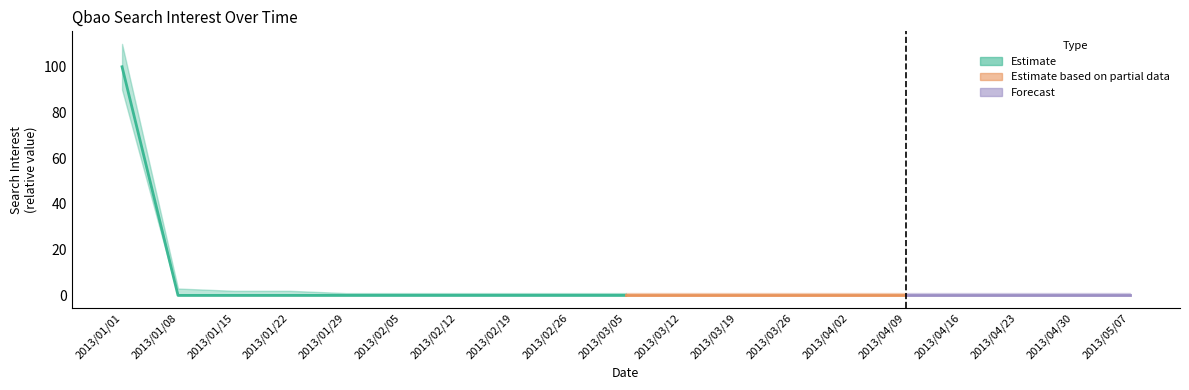

How many series are shown in this chart?

3